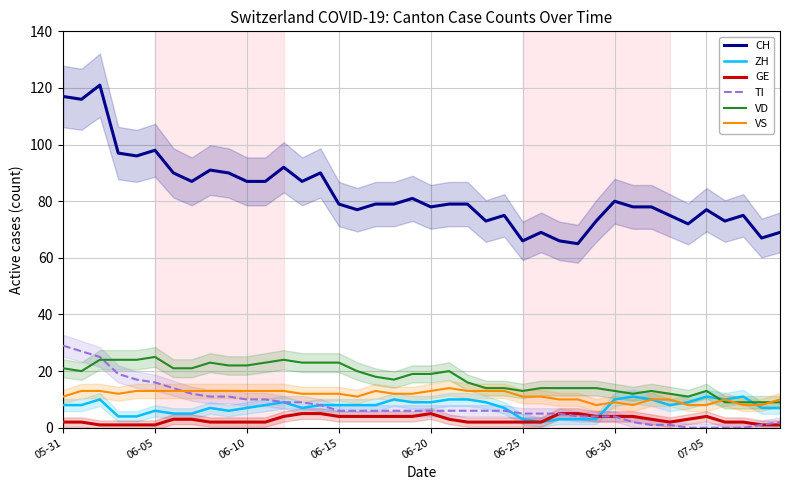

Where is CH nearest to the value 93?

12